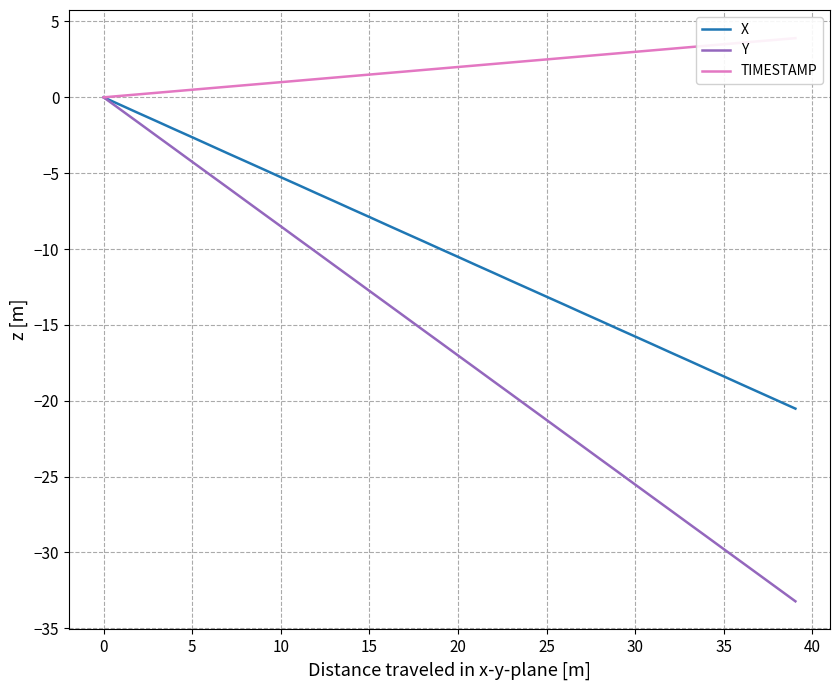

What is the lowest value of the Y series?

-33.2